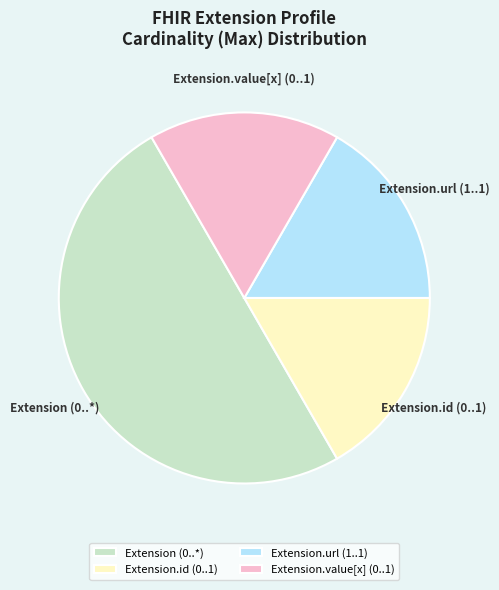

How many segments does this pie chart have?

4